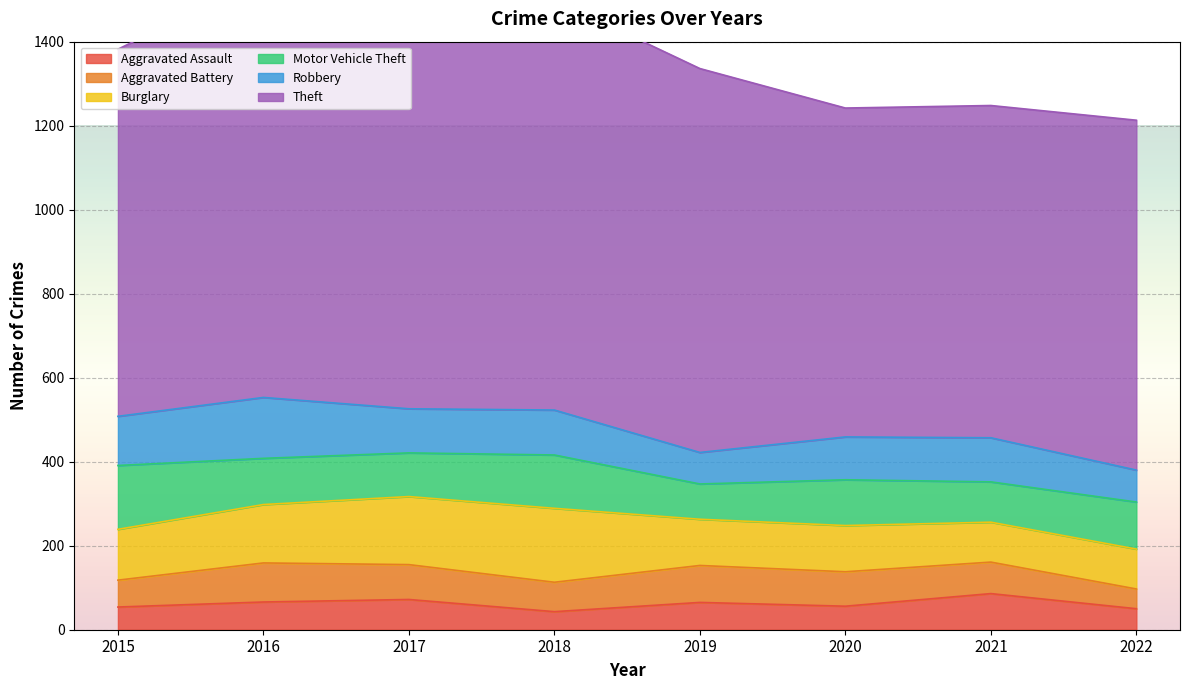

At which label does Robbery first exceed 105?

2015